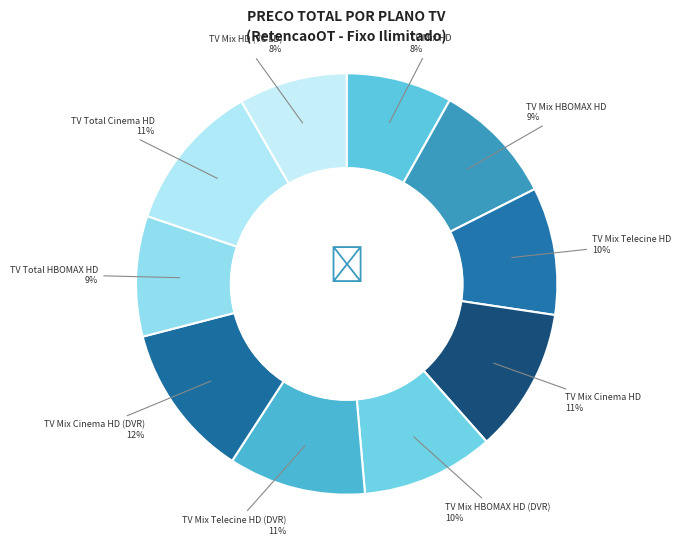

The TV Mix Cinema HD slice represents 11% of the pie. True or false?

True